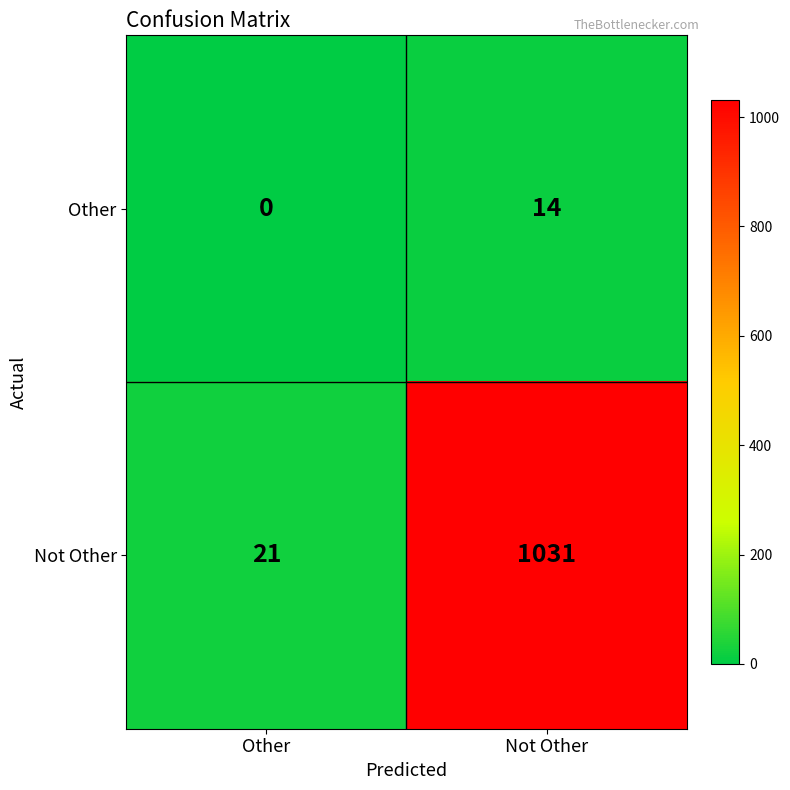

Rank the series at Other from highest to lowest value.

Not Other, Other